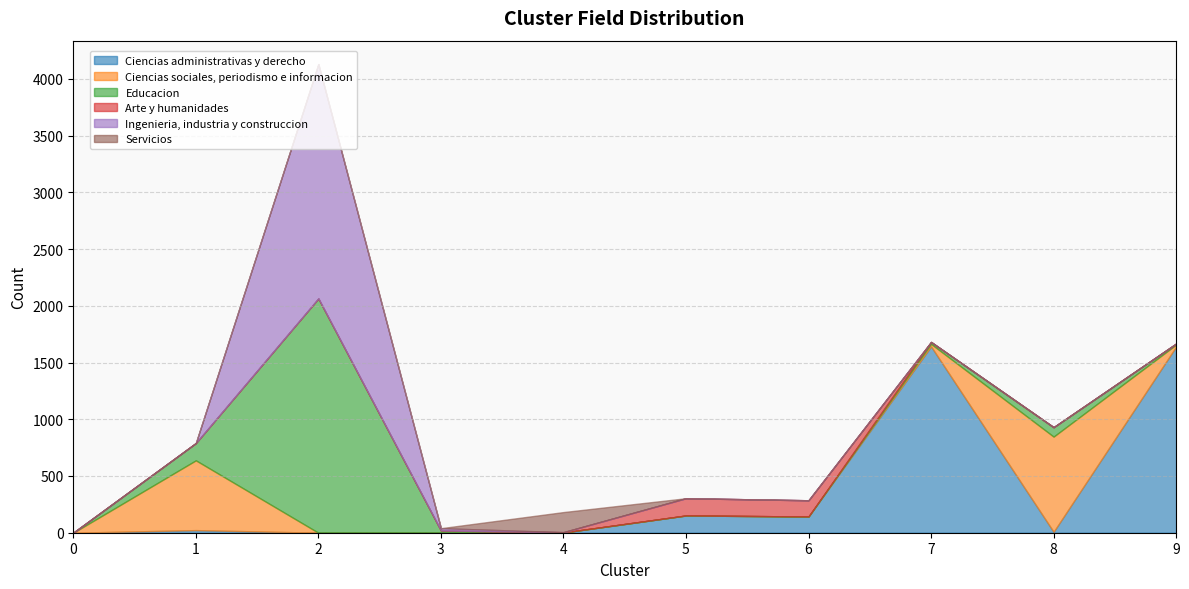

How many lines are shown in the chart?

6